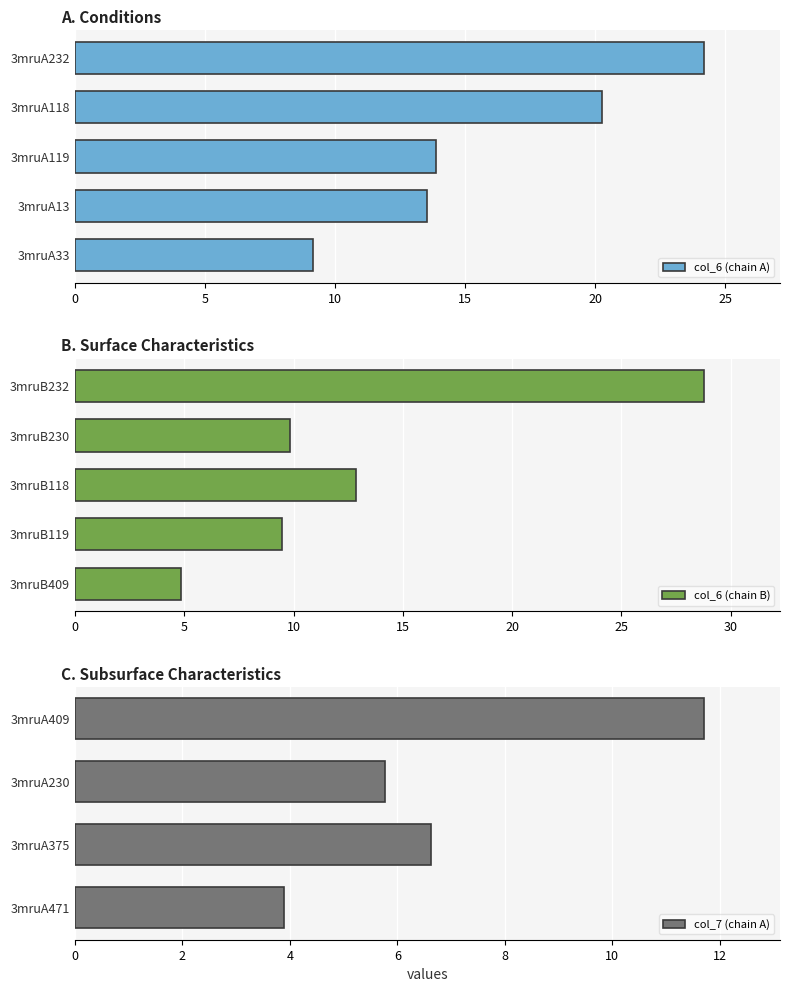

What is the maximum value shown in the chart?

28.8